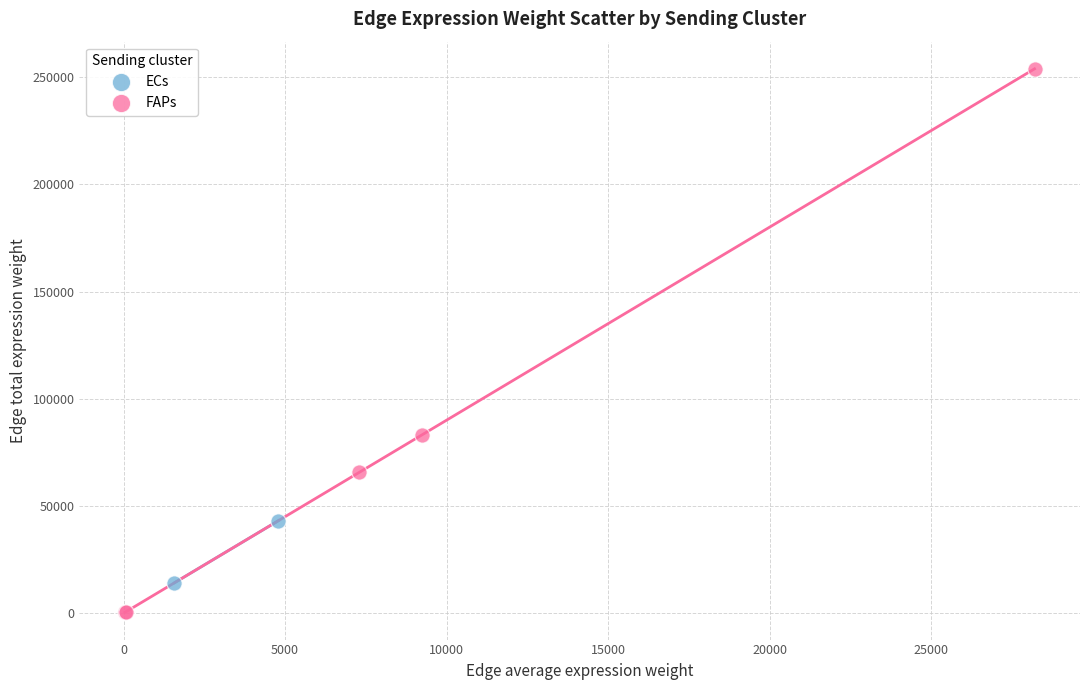

What are all the series names shown in the legend?

ECs, FAPs